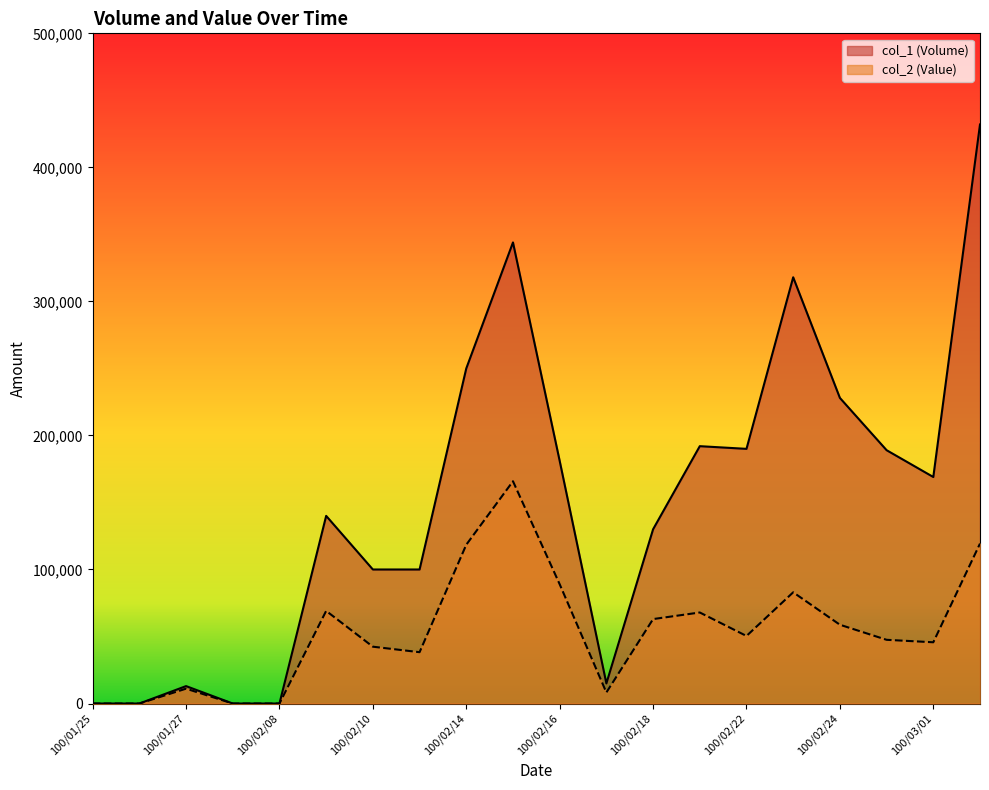

What is the label of the 6th point from the left?

100/02/09